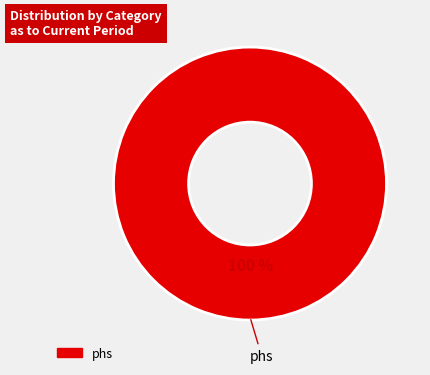

Is there a majority slice in this chart?

Yes